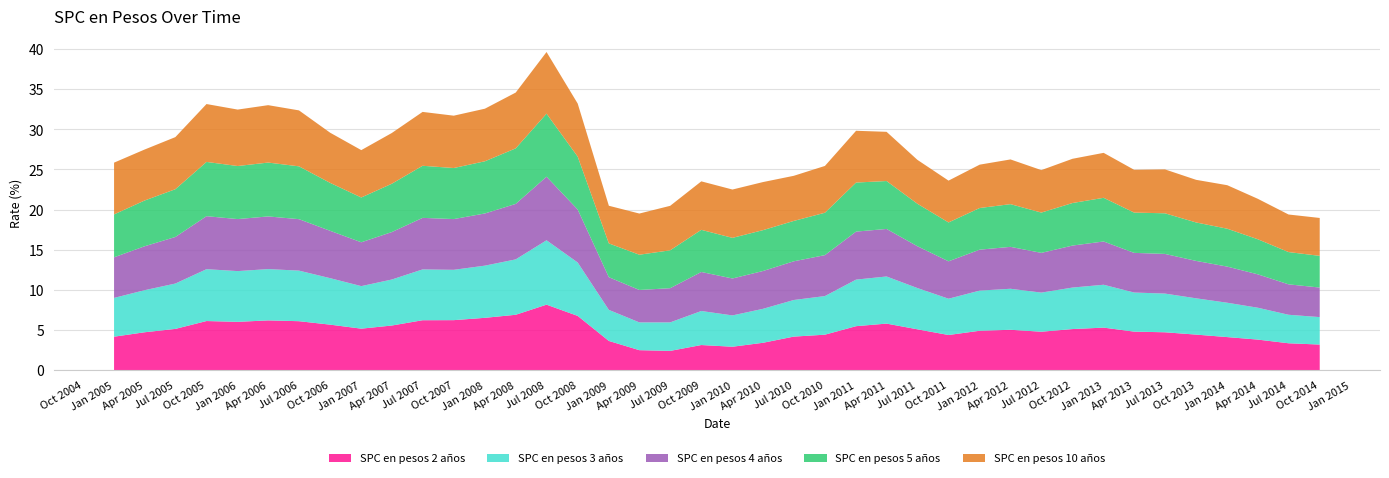

Reading right to left, transcribe all the data shown in this chart.

SPC en pesos 2 años: 01-10-2014=3.2	01-07-2014=3.3	01-04-2014=3.8	01-01-2014=4.1	01-10-2013=4.4	01-07-2013=4.7	01-04-2013=4.8	01-01-2013=5.3	01-10-2012=5.1	01-07-2012=4.8	01-04-2012=5.0	01-01-2012=4.9	01-10-2011=4.4	01-07-2011=5.1	01-04-2011=5.8	01-01-2011=5.5	01-10-2010=4.4	01-07-2010=4.2	01-04-2010=3.4	01-01-2010=2.9	01-10-2009=3.1	01-07-2009=2.4	01-04-2009=2.5	01-01-2009=3.6	01-10-2008=6.8	01-07-2008=8.2	01-04-2008=6.9	01-01-2008=6.5	01-10-2007=6.2	01-07-2007=6.2	01-04-2007=5.5	01-01-2007=5.2	01-10-2006=5.7	01-07-2006=6.1	01-04-2006=6.2	01-01-2006=6.0	01-10-2005=6.1	01-07-2005=5.1	01-04-2005=4.7	01-01-2005=4.2
SPC en pesos 3 años: 01-10-2014=3.4	01-07-2014=3.5	01-04-2014=4.0	01-01-2014=4.3	01-10-2013=4.5	01-07-2013=4.8	01-04-2013=4.9	01-01-2013=5.3	01-10-2012=5.2	01-07-2012=4.9	01-04-2012=5.1	01-01-2012=5.0	01-10-2011=4.5	01-07-2011=5.1	01-04-2011=5.9	01-01-2011=5.8	01-10-2010=4.8	01-07-2010=4.6	01-04-2010=4.2	01-01-2010=3.9	01-10-2009=4.2	01-07-2009=3.5	01-04-2009=3.5	01-01-2009=3.9	01-10-2008=6.7	01-07-2008=8.0	01-04-2008=6.9	01-01-2008=6.5	01-10-2007=6.3	01-07-2007=6.3	01-04-2007=5.7	01-01-2007=5.3	01-10-2006=5.8	01-07-2006=6.3	01-04-2006=6.4	01-01-2006=6.3	01-10-2005=6.5	01-07-2005=5.7	01-04-2005=5.2	01-01-2005=4.8
SPC en pesos 4 años: 01-10-2014=3.7	01-07-2014=3.8	01-04-2014=4.2	01-01-2014=4.5	01-10-2013=4.7	01-07-2013=4.9	01-04-2013=4.9	01-01-2013=5.4	01-10-2012=5.2	01-07-2012=5.0	01-04-2012=5.2	01-01-2012=5.1	01-10-2011=4.7	01-07-2011=5.2	01-04-2011=5.9	01-01-2011=6.0	01-10-2010=5.1	01-07-2010=4.8	01-04-2010=4.7	01-01-2010=4.6	01-10-2009=4.9	01-07-2009=4.3	01-04-2009=4.0	01-01-2009=4.1	01-10-2008=6.6	01-07-2008=7.9	01-04-2008=6.9	01-01-2008=6.5	01-10-2007=6.3	01-07-2007=6.4	01-04-2007=5.9	01-01-2007=5.5	01-10-2006=5.9	01-07-2006=6.4	01-04-2006=6.6	01-01-2006=6.5	01-10-2005=6.6	01-07-2005=5.8	01-04-2005=5.5	01-01-2005=5.1
SPC en pesos 5 años: 01-10-2014=4.0	01-07-2014=4.0	01-04-2014=4.4	01-01-2014=4.7	01-10-2013=4.8	01-07-2013=5.1	01-04-2013=5.0	01-01-2013=5.4	01-10-2012=5.3	01-07-2012=5.0	01-04-2012=5.3	01-01-2012=5.2	01-10-2011=4.8	01-07-2011=5.3	01-04-2011=6.0	01-01-2011=6.1	01-10-2010=5.3	01-07-2010=5.0	01-04-2010=5.1	01-01-2010=5.1	01-10-2009=5.2	01-07-2009=4.7	01-04-2009=4.4	01-01-2009=4.2	01-10-2008=6.6	01-07-2008=7.8	01-04-2008=6.9	01-01-2008=6.5	01-10-2007=6.4	01-07-2007=6.5	01-04-2007=6.0	01-01-2007=5.6	01-10-2006=6.0	01-07-2006=6.6	01-04-2006=6.7	01-01-2006=6.6	01-10-2005=6.8	01-07-2005=6.0	01-04-2005=5.7	01-01-2005=5.3
SPC en pesos 10 años: 01-10-2014=4.7	01-07-2014=4.7	01-04-2014=5.0	01-01-2014=5.4	01-10-2013=5.3	01-07-2013=5.5	01-04-2013=5.3	01-01-2013=5.6	01-10-2012=5.5	01-07-2012=5.3	01-04-2012=5.6	01-01-2012=5.4	01-10-2011=5.2	01-07-2011=5.5	01-04-2011=6.1	01-01-2011=6.5	01-10-2010=5.8	01-07-2010=5.6	01-04-2010=6.0	01-01-2010=6.0	01-10-2009=6.0	01-07-2009=5.5	01-04-2009=5.1	01-01-2009=4.7	01-10-2008=6.6	01-07-2008=7.7	01-04-2008=7.0	01-01-2008=6.5	01-10-2007=6.5	01-07-2007=6.7	01-04-2007=6.3	01-01-2007=5.9	01-10-2006=6.2	01-07-2006=7.0	01-04-2006=7.2	01-01-2006=7.0	01-10-2005=7.2	01-07-2005=6.5	01-04-2005=6.3	01-01-2005=6.5